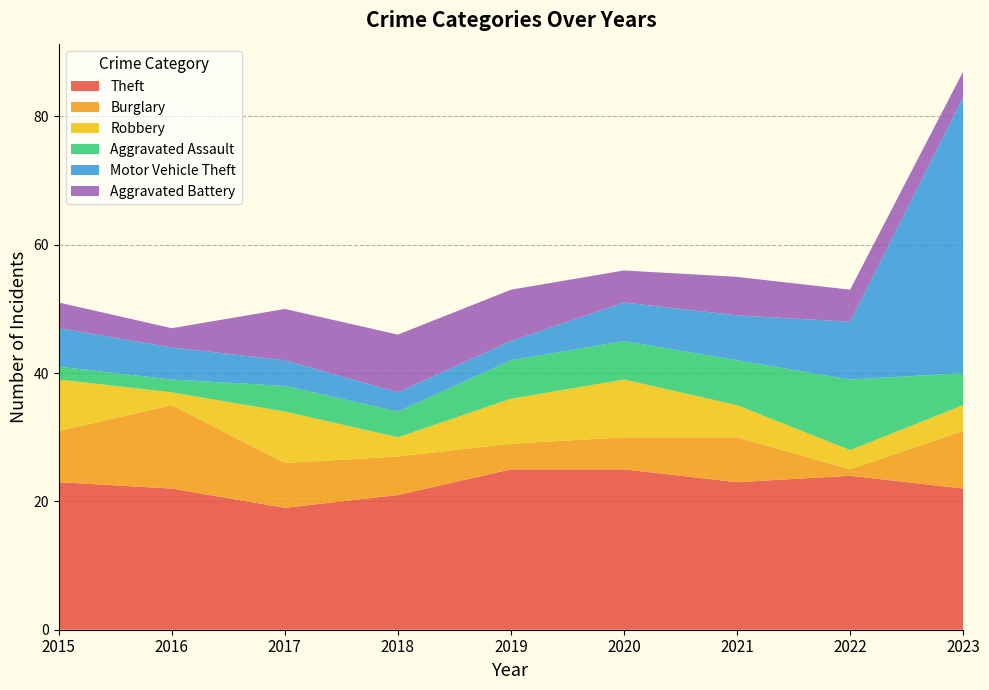

Reading left to right, list all the values displayed in this chart.

Theft: 23	22	19	21	25	25	23	24	22
Burglary: 8	13	7	6	4	5	7	1	9
Robbery: 8	2	8	3	7	9	5	3	4
Aggravated Assault: 2	2	4	4	6	6	7	11	5
Motor Vehicle Theft: 6	5	4	3	3	6	7	9	43
Aggravated Battery: 4	3	8	9	8	5	6	5	4